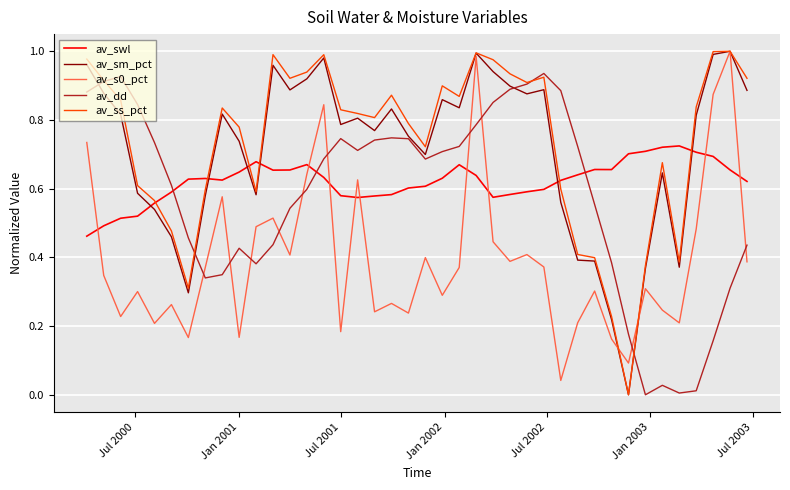

True or false: av_swl and av_s0_pct cross at least once.

True